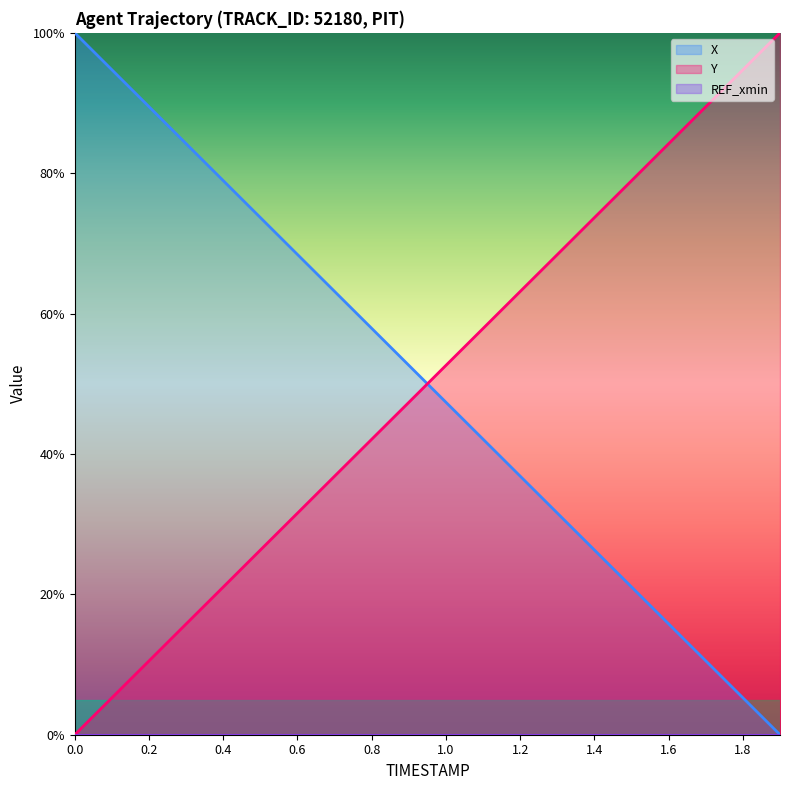

What is the sum of the X values at 0.2 and 0.5?

163.2